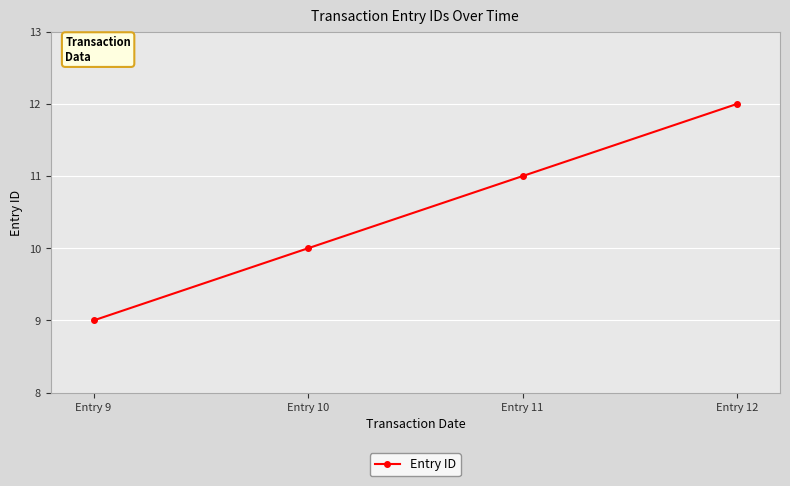

How many data points does each series have?

4